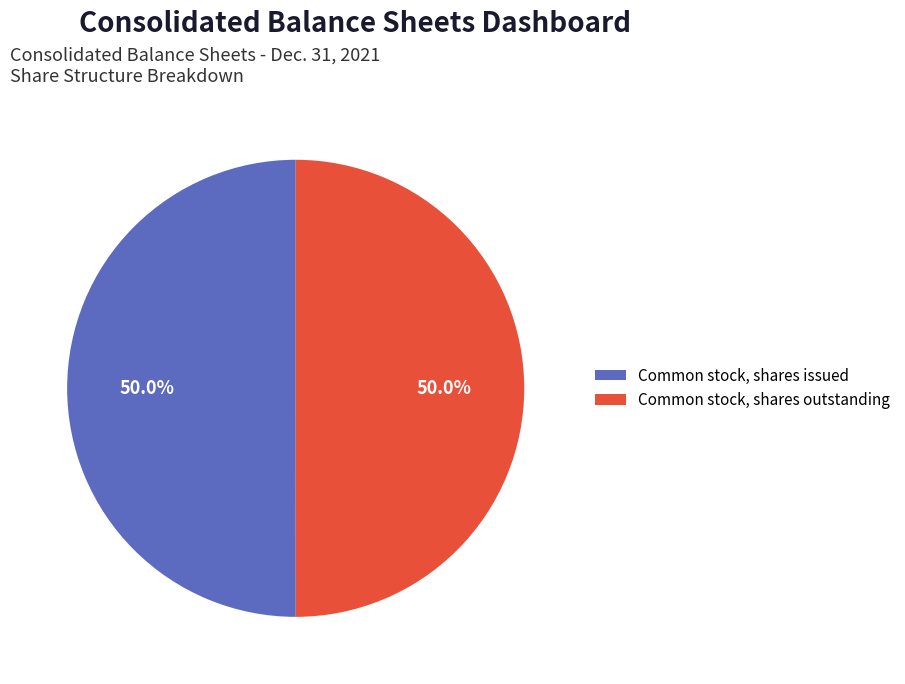

Approximately how many times larger is the value at Common stock, shares outstanding compared to Common stock, shares issued?

1.0